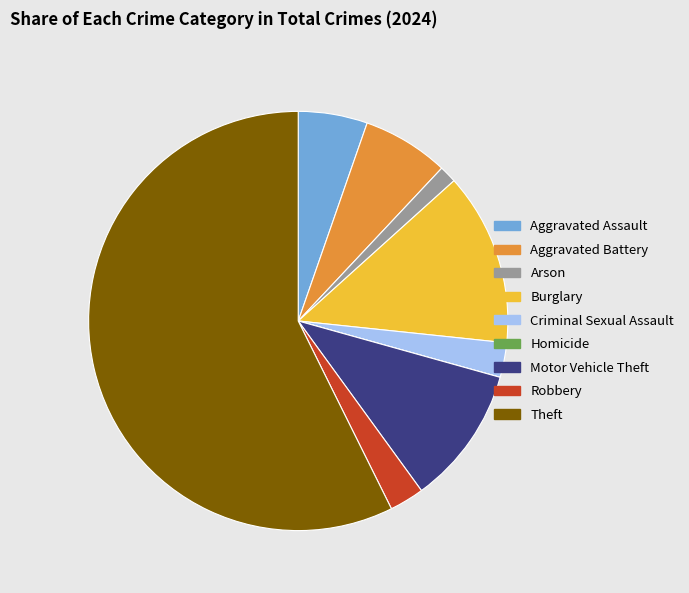

Is it true that Robbery is 9% of the pie?

False